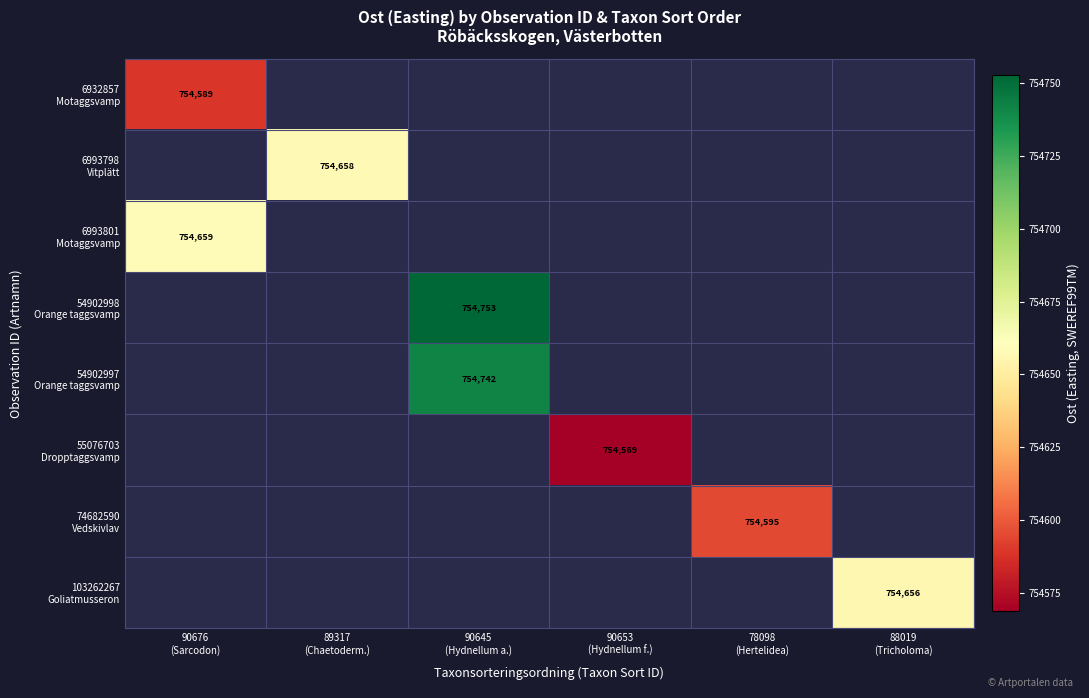

List the labels in order of 55076703 Dropptaggsvamp value, largest first.

90676 (Sarcodon), 89317 (Chaetoderm.), 90645 (Hydnellum a.), 90653 (Hydnellum f.), 78098 (Hertelidea), 88019 (Tricholoma)